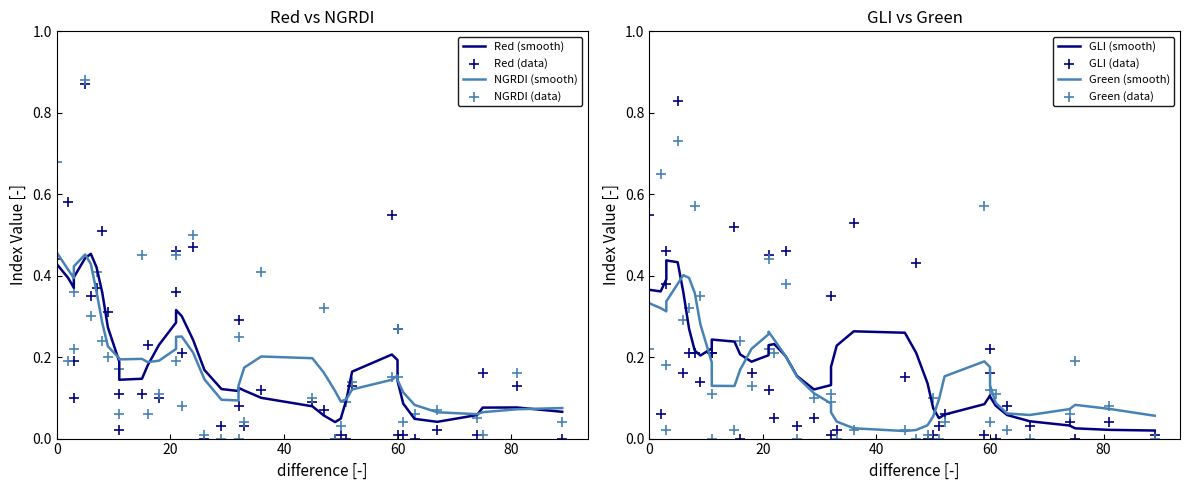

Which series contains the highest Y value?

NGRDI